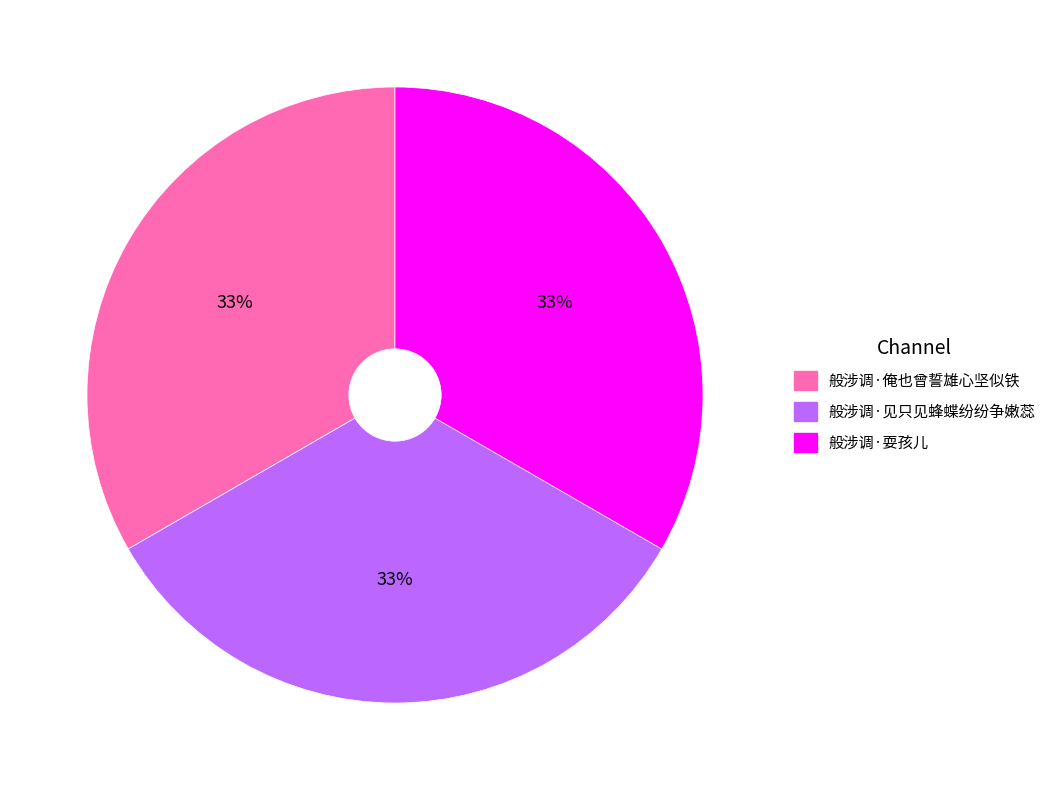

Is it true that 般涉调·耍孩儿 is 33% of the pie?

True